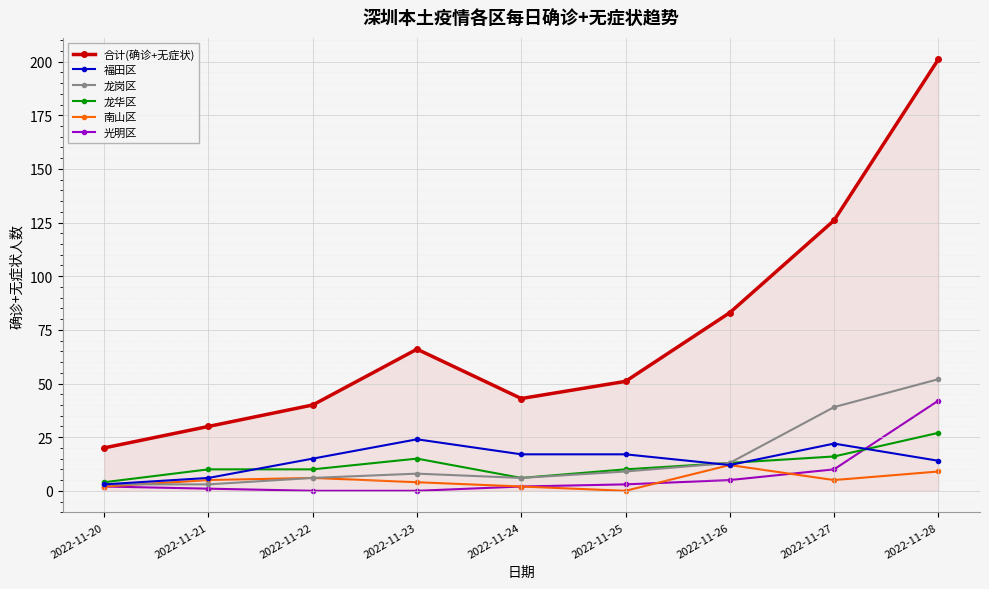

Reading right to left, list all the values displayed in this chart.

合计(确诊+无症状): 201	126	83	51	43	66	40	30	20
福田区: 14	22	12	17	17	24	15	6	3
龙岗区: 52	39	13	9	6	8	6	3	3
龙华区: 27	16	13	10	6	15	10	10	4
南山区: 9	5	12	0	2	4	6	5	2
光明区: 42	10	5	3	2	0	0	1	2